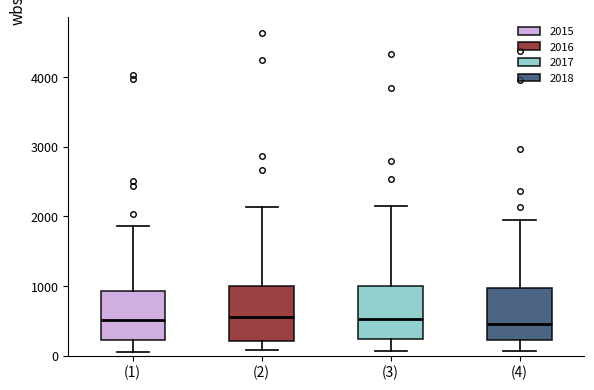

Where does the upper whisker of the box for (3) end on the y-axis? The values are not printed on the chart, so give them approximately, as read against the axis.

2100